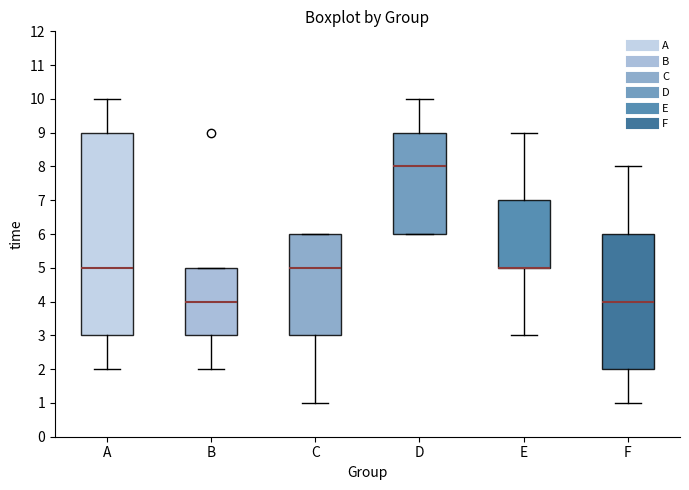

Reading left to right, read every box against the y-axis: the position of its median line, the range the box covers, and the ends of its whiskers. The values are not printed on the chart, so give them approximately, as read against the axis.

A: median 5, box 3 to 9, whiskers 2 to 10
B: median 4, box 3 to 5, whiskers 2 to 5
C: median 5, box 3 to 6, whiskers 1 to 6
D: median 8, box 6 to 9, whiskers 6 to 10
E: median 5 (drawn on the box's lower edge), box 5 to 7, whiskers 3 to 9
F: median 4, box 2 to 6, whiskers 1 to 8